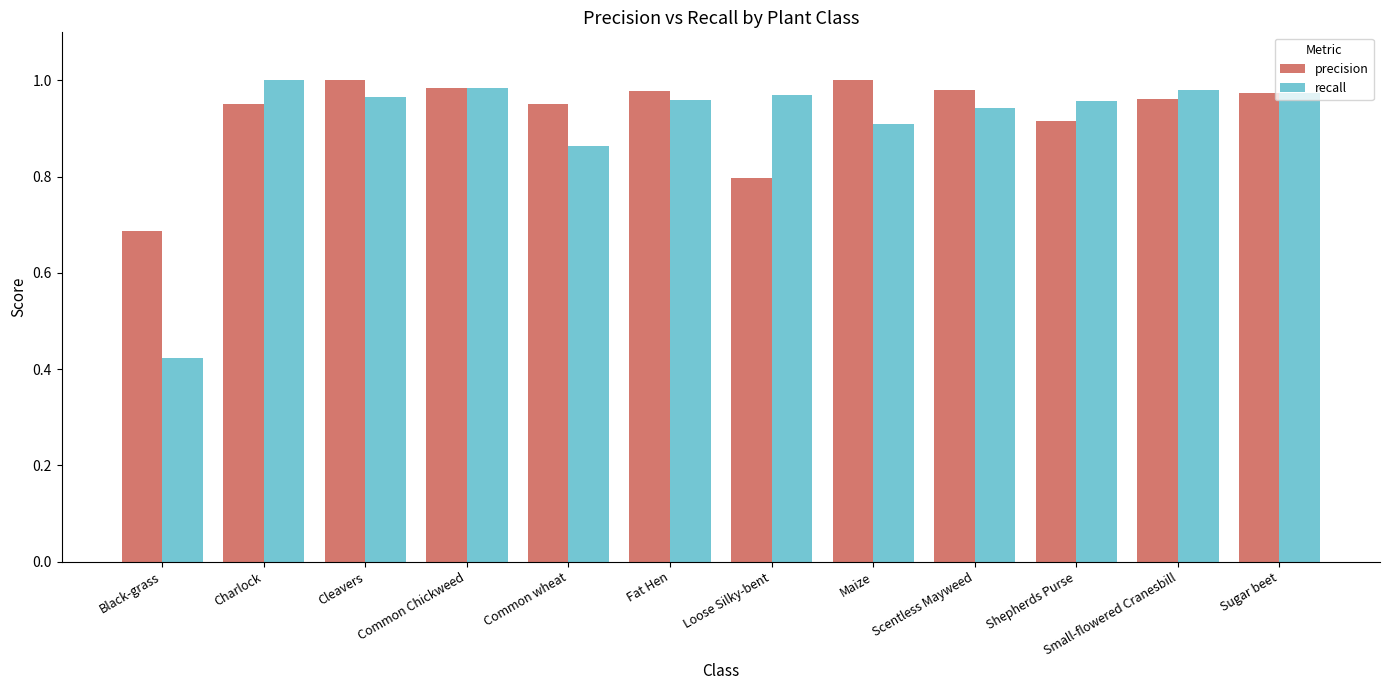

Which series has the largest range (max minus min)?

recall